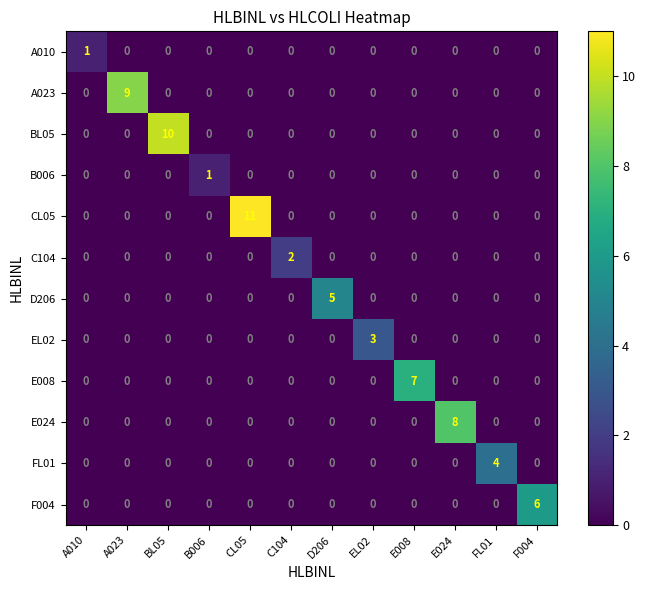

Which series has the largest total across all categories?

CL05